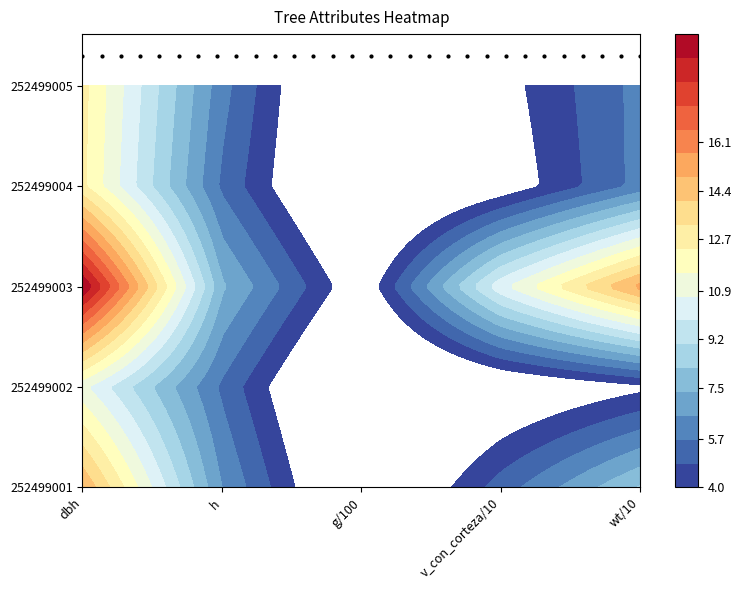

Between 25 and 21, which series saw the biggest shift?

252499001